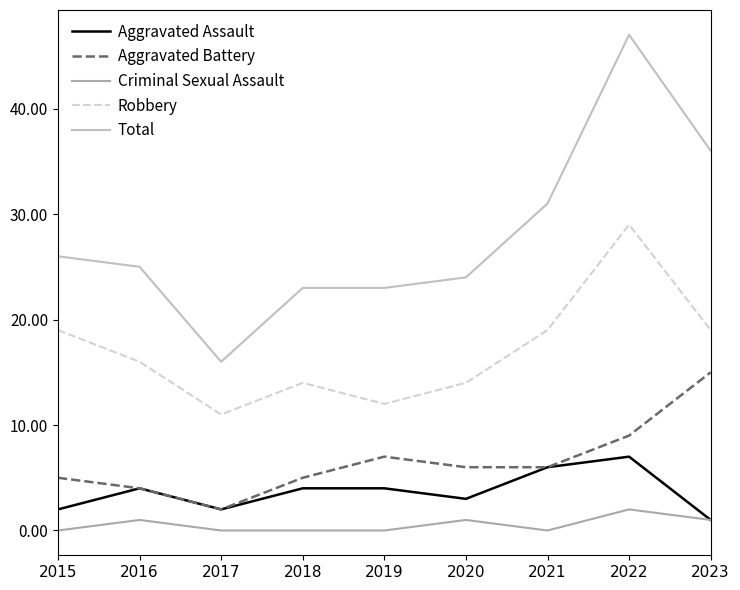

Which series changed the most between 2019 and 2023?

Total